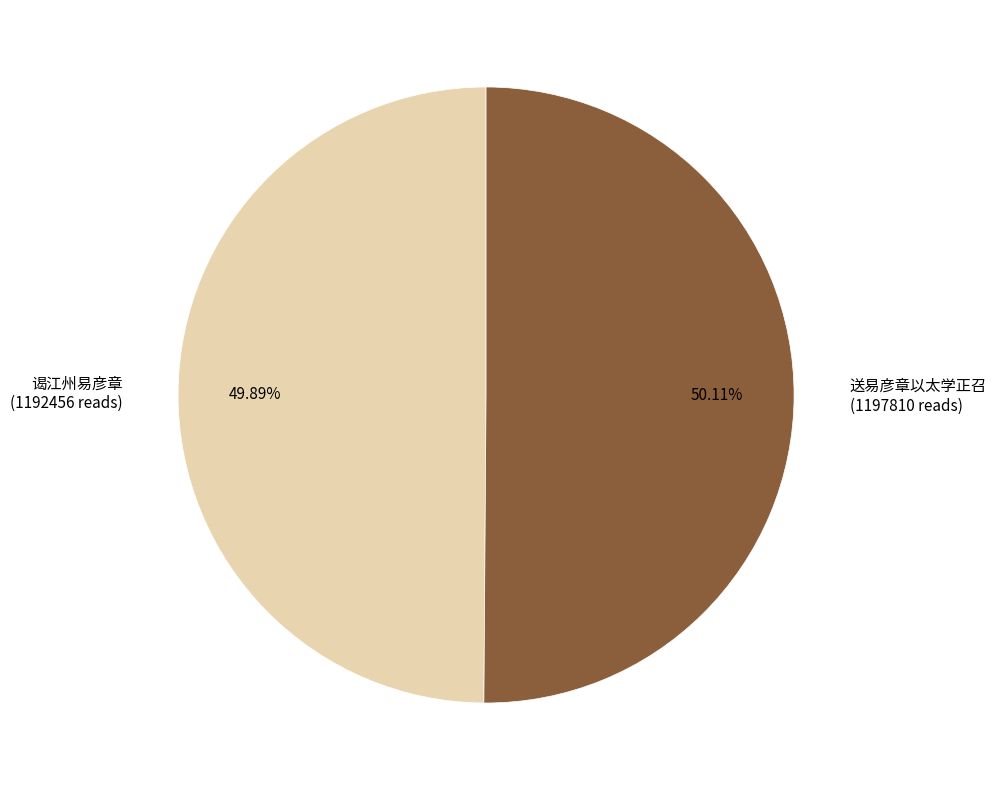

Combined, do 谒江州易彦章 (1192456 reads) and 送易彦章以太学正召 (1197810 reads) account for over 50%?

Yes